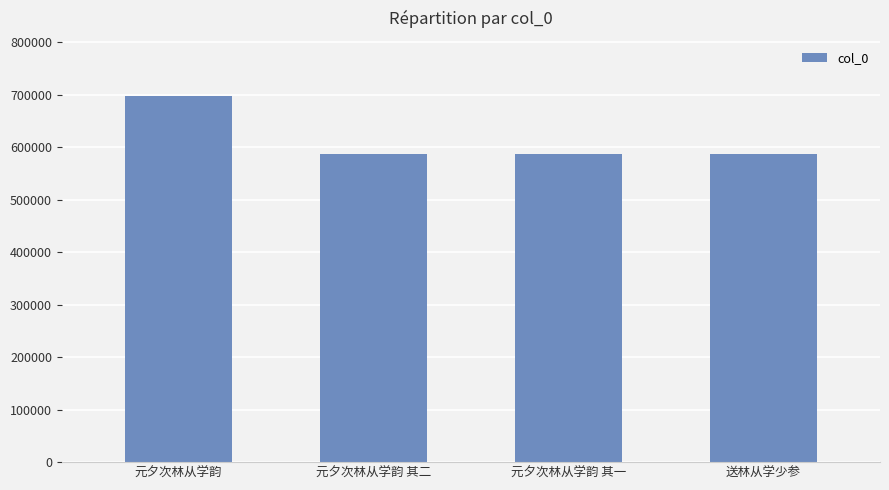

How many data points are less than 586981?

2